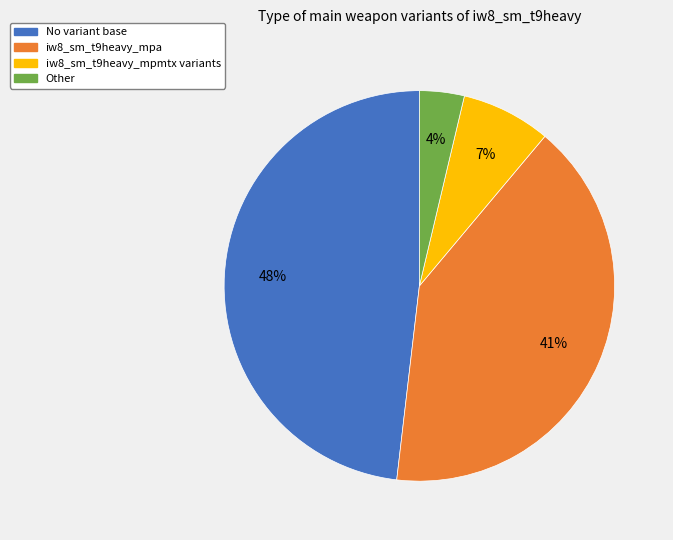

Is it true that No variant base is 35% of the pie?

False